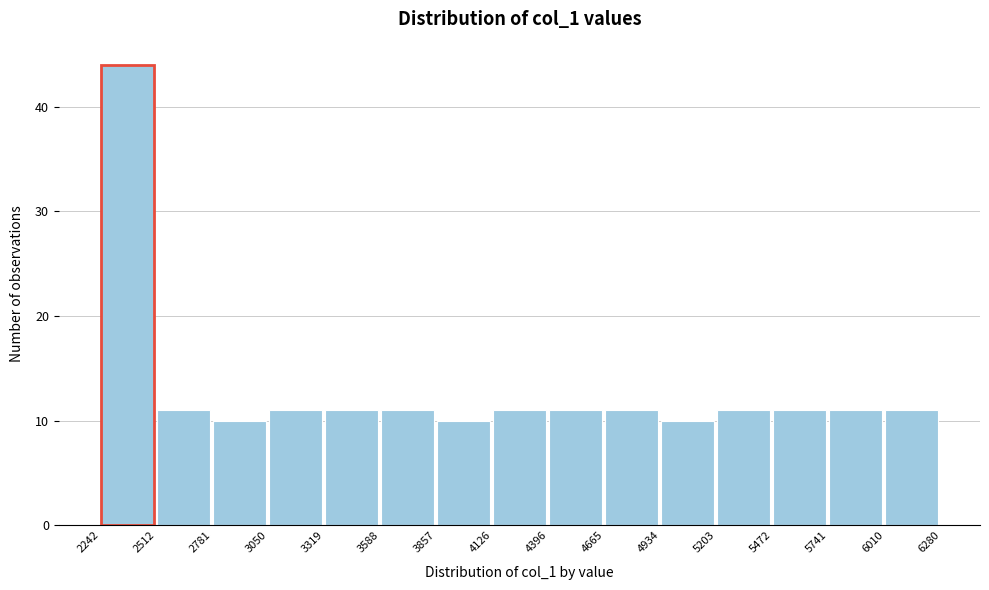

Which range on the x-axis has the tallest bar?

2242 to 2512